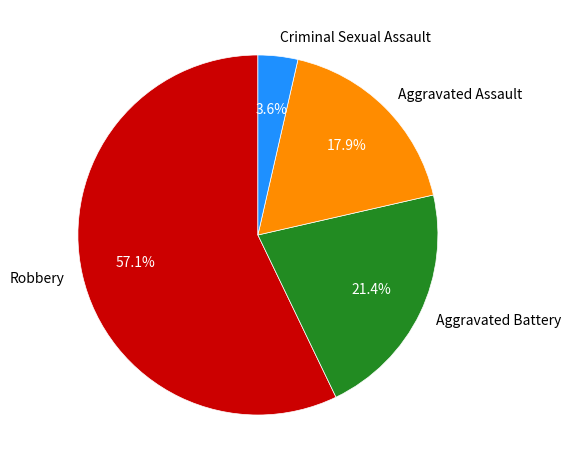

Is Robbery the majority of the pie?

Yes